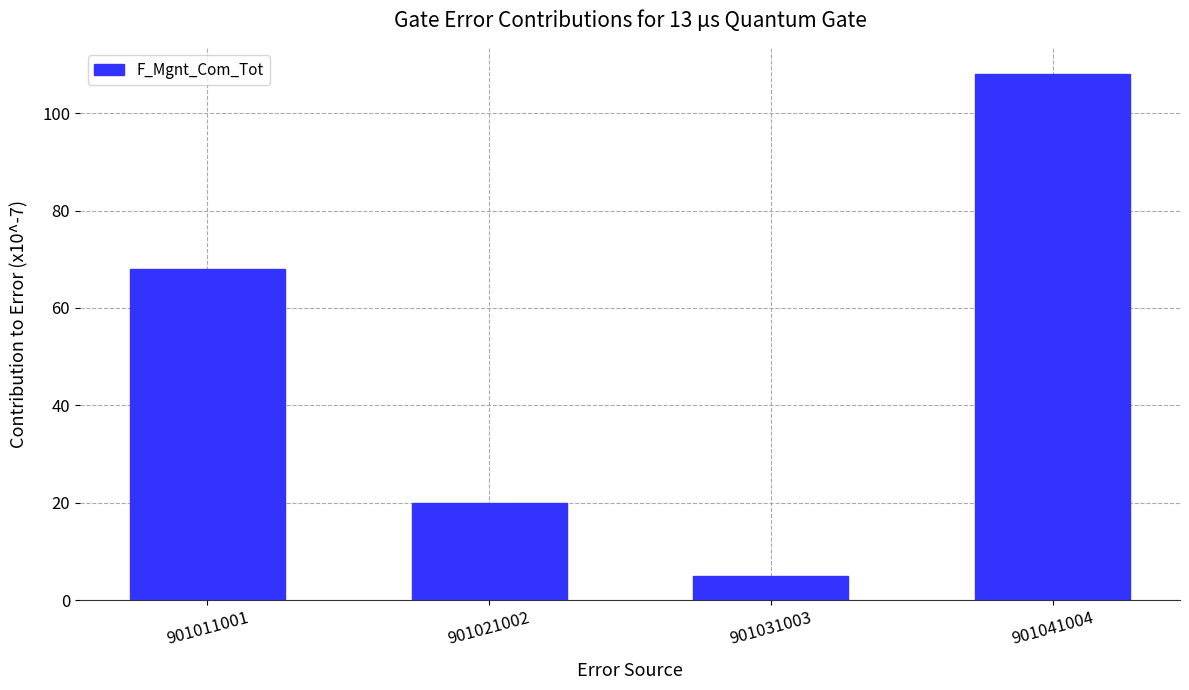

What is the sum of the values at 901031003 and 901021002?

25